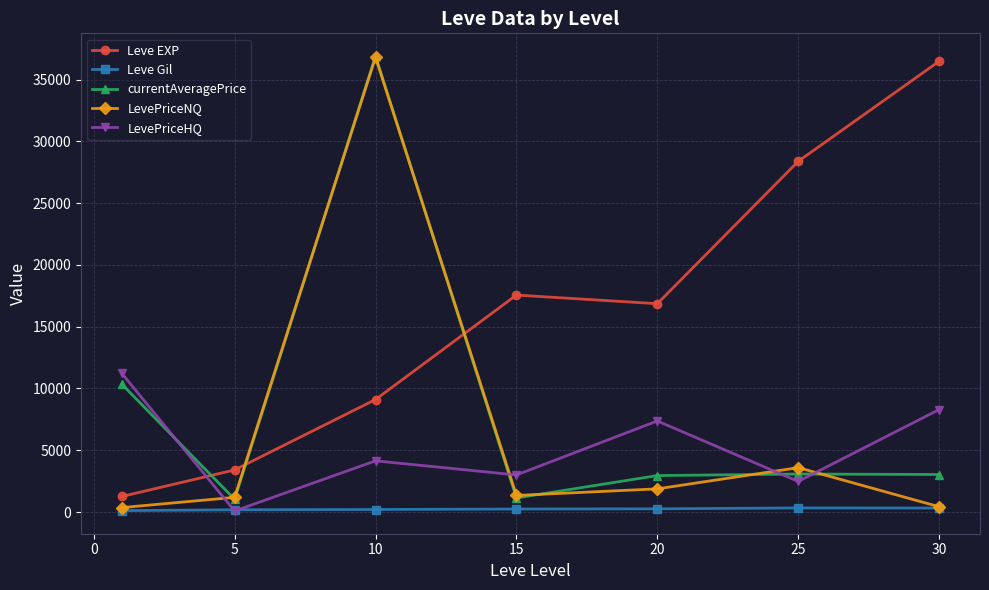

Which series has the largest total across all categories?

Leve EXP